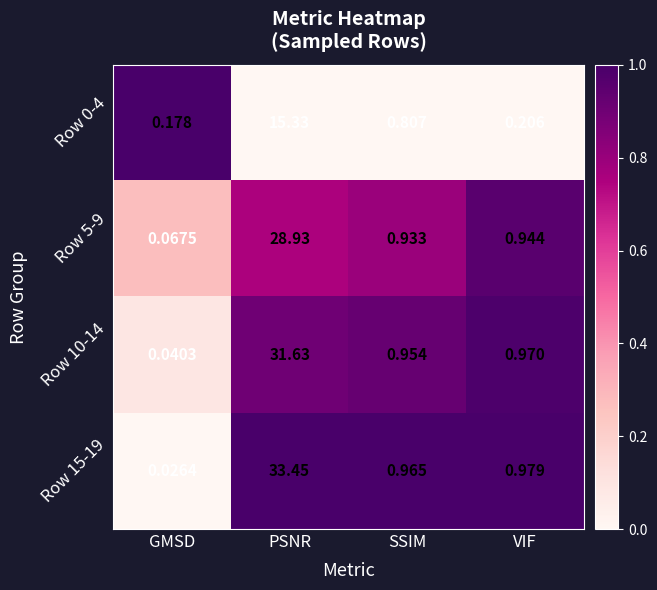

At how many categories does at least one series exceed 0?

4